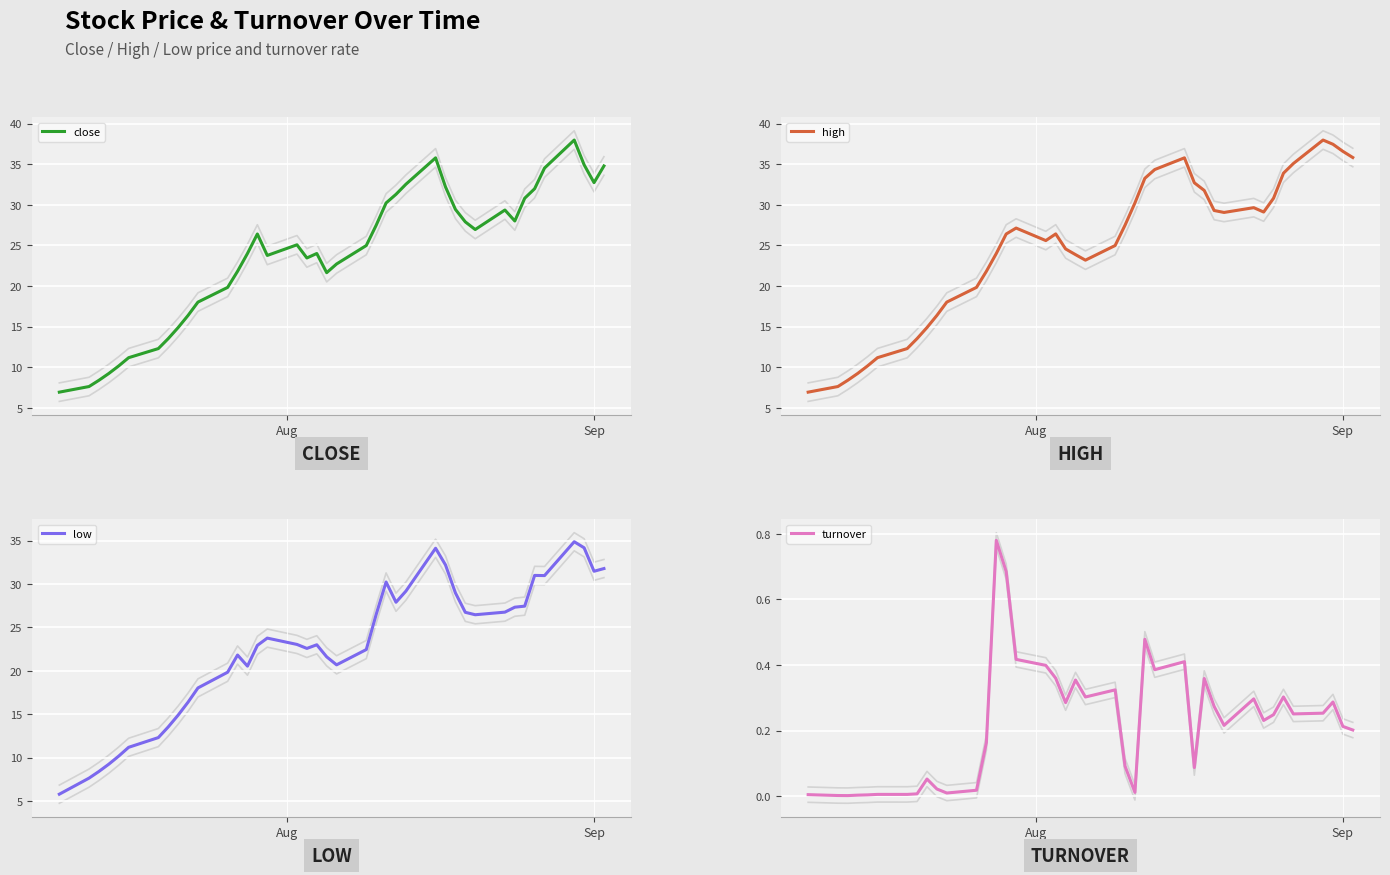

Reading left to right, extract all data points from this chart.

close: 7.0	7.6	8.4	9.2	10.2	11.2	12.3	13.5	14.9	16.4	18.0	19.8	21.8	24.0	26.4	23.8	25.1	23.5	24.0	21.6	22.7	25.0	27.5	30.2	31.3	32.5	35.8	32.2	29.4	27.9	27.0	29.4	28.0	30.8	32.0	34.5	38.0	34.9	32.7	34.8
high: 7.0	7.6	8.4	9.2	10.2	11.2	12.3	13.5	14.9	16.4	18.0	19.8	21.8	24.0	26.4	27.1	25.6	26.4	24.6	23.9	23.2	25.0	27.5	30.2	33.3	34.3	35.8	32.7	31.8	29.3	29.1	29.6	29.1	30.8	33.9	35.1	38.0	37.5	36.6	35.8
low: 5.8	7.6	8.4	9.2	10.2	11.2	12.3	13.5	14.9	16.4	18.0	19.8	21.8	20.5	22.9	23.8	23.0	22.6	23.0	21.6	20.7	22.4	26.5	30.2	27.9	29.2	34.1	32.2	29.0	26.7	26.5	26.8	27.3	27.4	31.0	31.0	34.9	34.2	31.5	31.8
turnover: 0.0	0.0	0.0	0.0	0.0	0.0	0.0	0.0	0.1	0.0	0.0	0.0	0.2	0.8	0.7	0.4	0.4	0.4	0.3	0.4	0.3	0.3	0.1	0.0	0.5	0.4	0.4	0.1	0.4	0.3	0.2	0.3	0.2	0.2	0.3	0.3	0.3	0.3	0.2	0.2